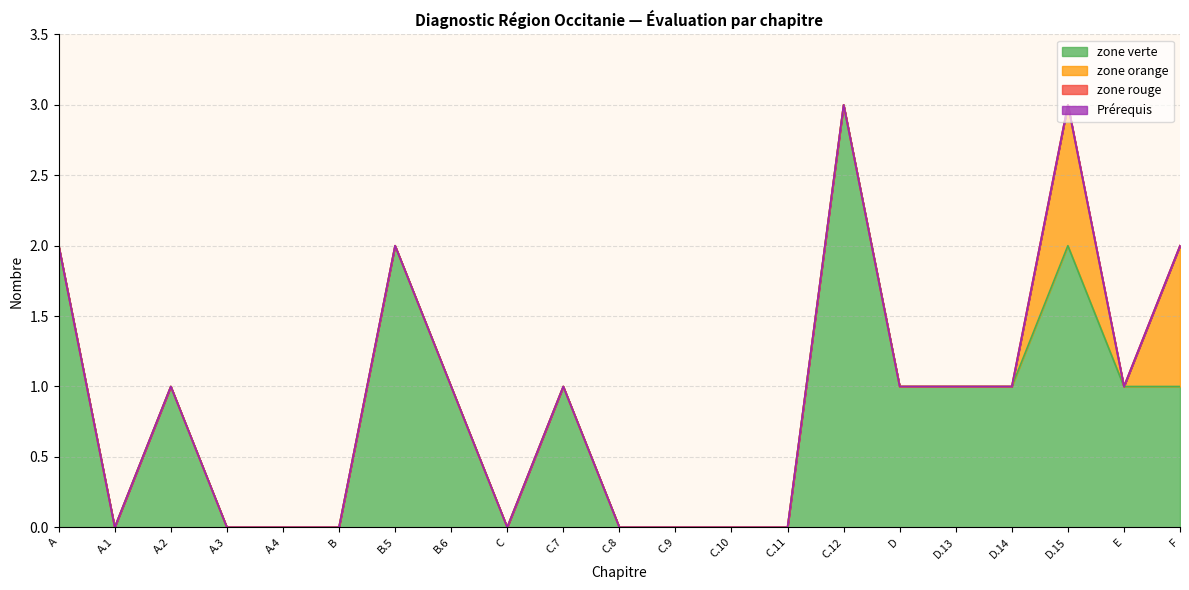

Reading left to right, list all the values displayed in this chart.

zone verte: A=2	A.1=0	A.2=1	A.3=0	A.4=0	B=0	B.5=2	B.6=1	C=0	C.7=1	C.8=0	C.9=0	C.10=0	C.11=0	C.12=3	D=1	D.13=1	D.14=1	D.15=2	E=1	F=1
zone orange: A=0	A.1=0	A.2=0	A.3=0	A.4=0	B=0	B.5=0	B.6=0	C=0	C.7=0	C.8=0	C.9=0	C.10=0	C.11=0	C.12=0	D=0	D.13=0	D.14=0	D.15=1	E=0	F=1
zone rouge: A=0	A.1=0	A.2=0	A.3=0	A.4=0	B=0	B.5=0	B.6=0	C=0	C.7=0	C.8=0	C.9=0	C.10=0	C.11=0	C.12=0	D=0	D.13=0	D.14=0	D.15=0	E=0	F=0
Prérequis: A=0	A.1=0	A.2=0	A.3=0	A.4=0	B=0	B.5=0	B.6=0	C=0	C.7=0	C.8=0	C.9=0	C.10=0	C.11=0	C.12=0	D=0	D.13=0	D.14=0	D.15=0	E=0	F=0